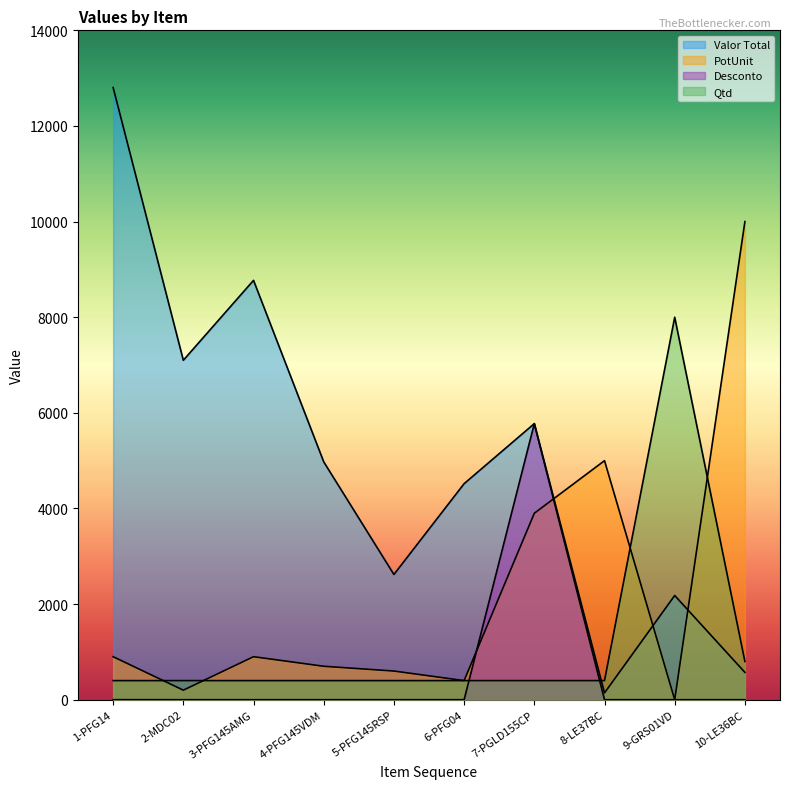

What is the difference between the highest and lowest values at 1-PFG14?

12802.6